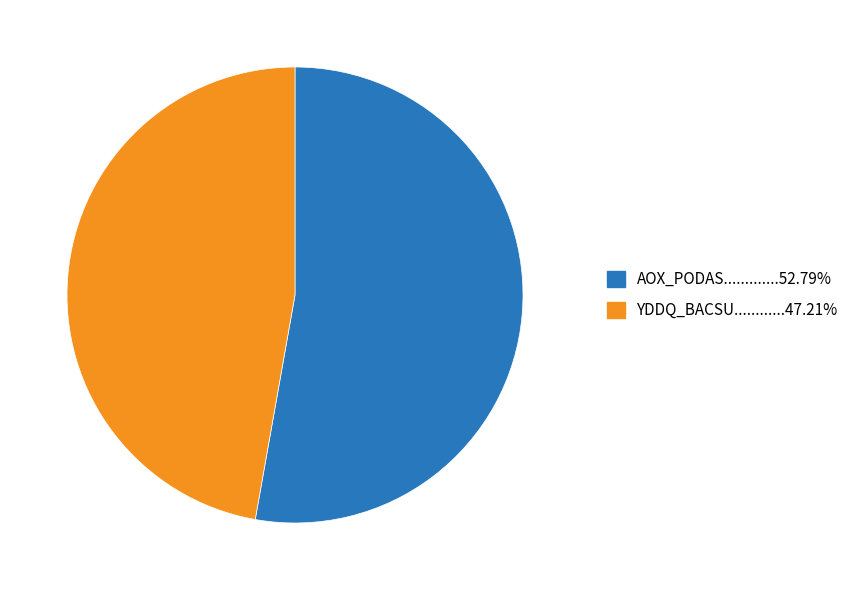

Is there any slice that represents more than half of the pie?

Yes